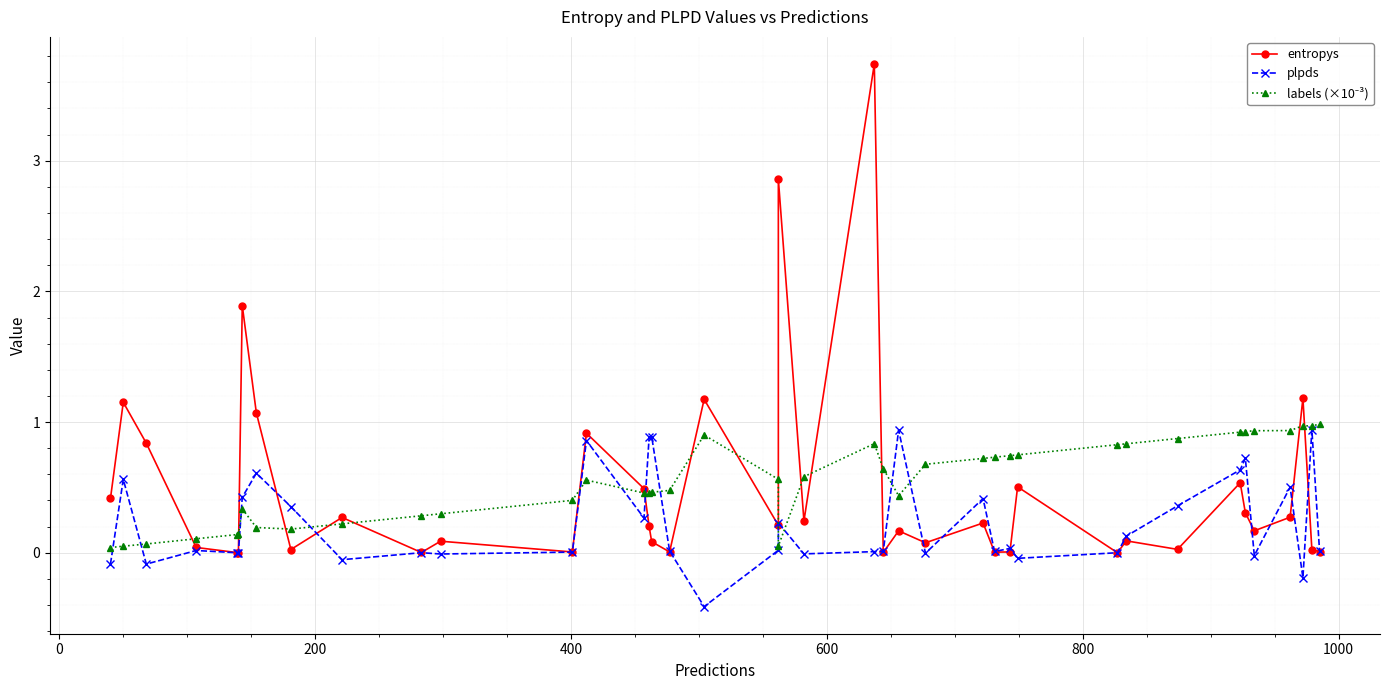

What is the sum of all labels (×10⁻³) values?

21.7